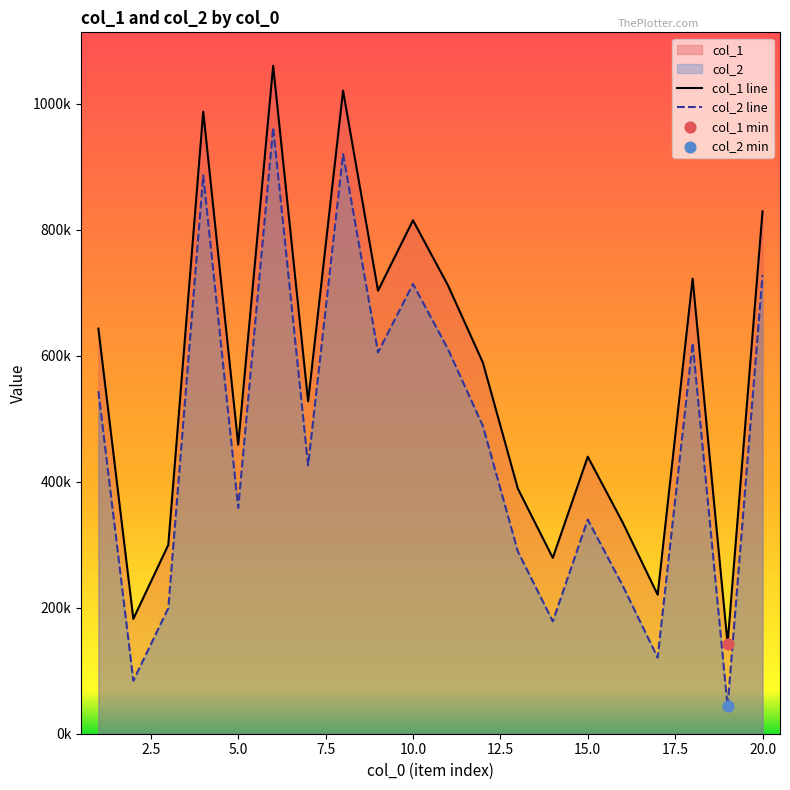

Which series has the widest spread of Y values?

col_2 line